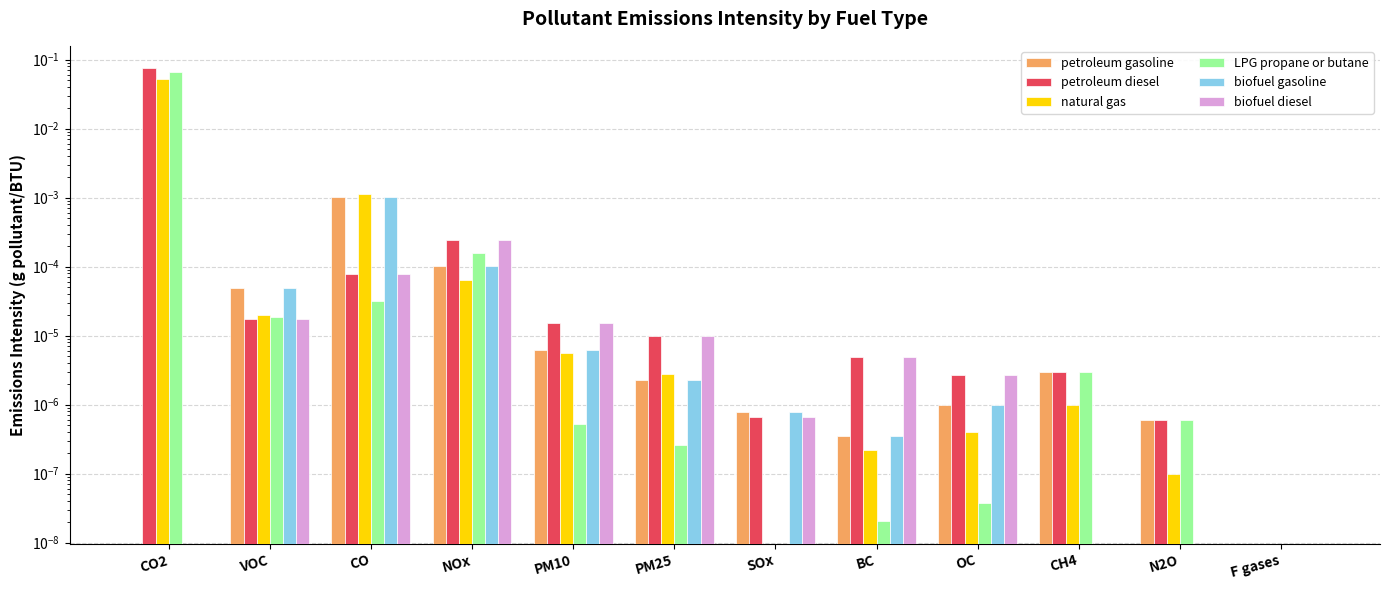

What are all the series names shown in the legend?

petroleum gasoline, petroleum diesel, natural gas, LPG propane or butane, biofuel gasoline, biofuel diesel